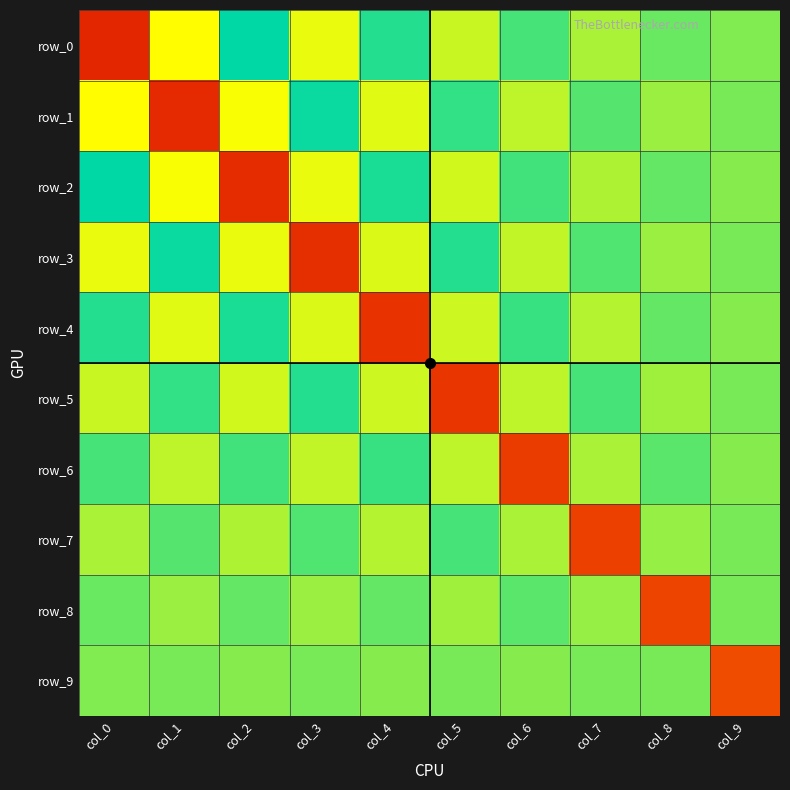

Which category has the highest value in the row_2 series?

col_2